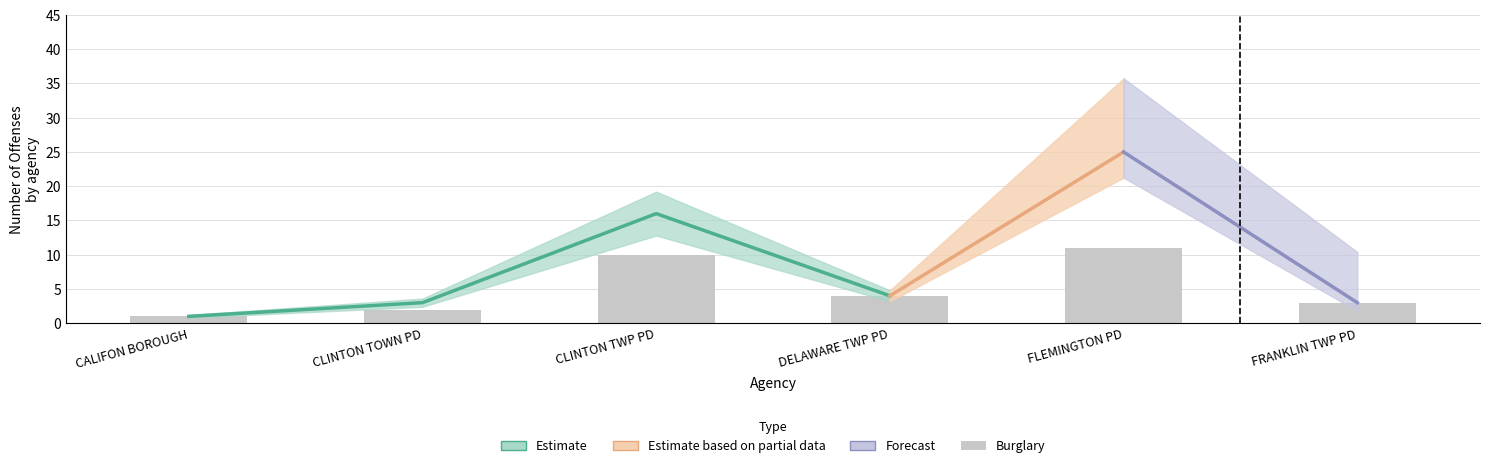

What is the ratio of the value at DELAWARE TWP PD to the value at CLINTON TWP PD?

0.4